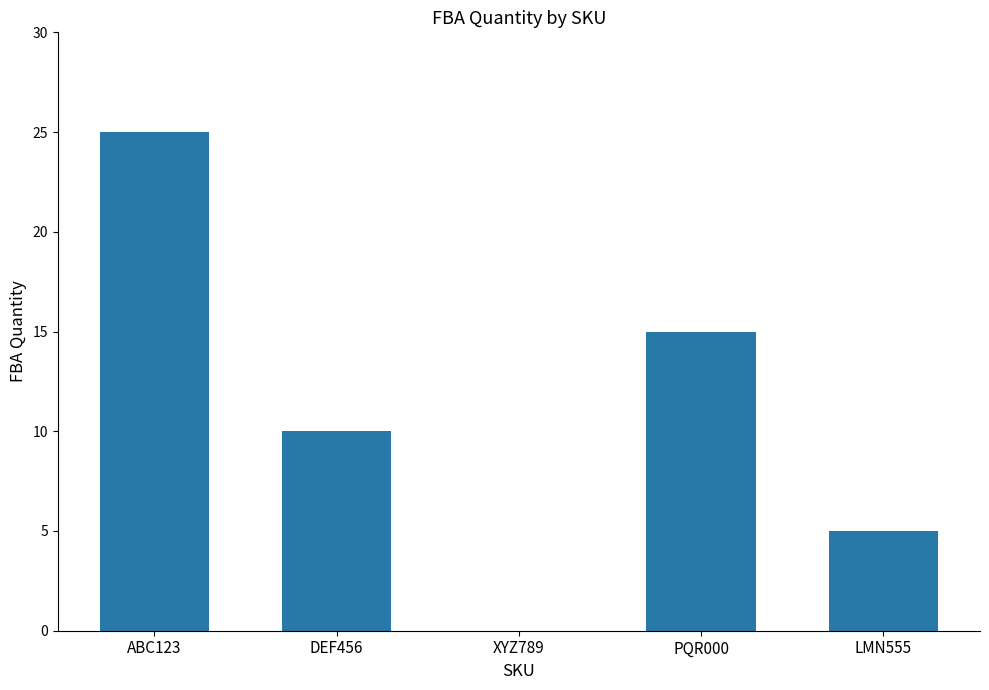

How many categories are shown in the chart?

5